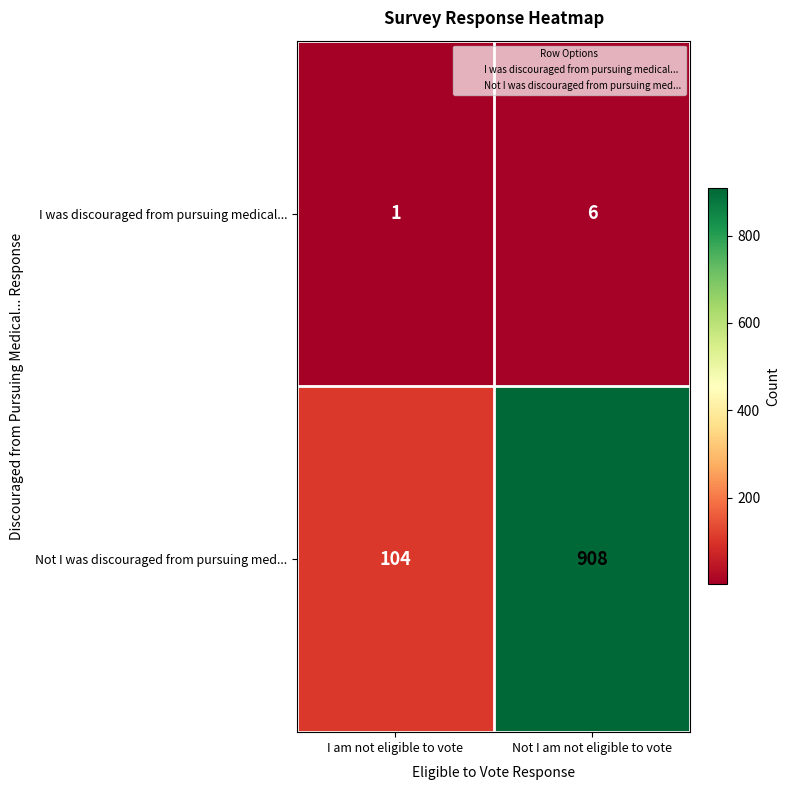

What is the total value across all series at I am not eligible to vote?

105